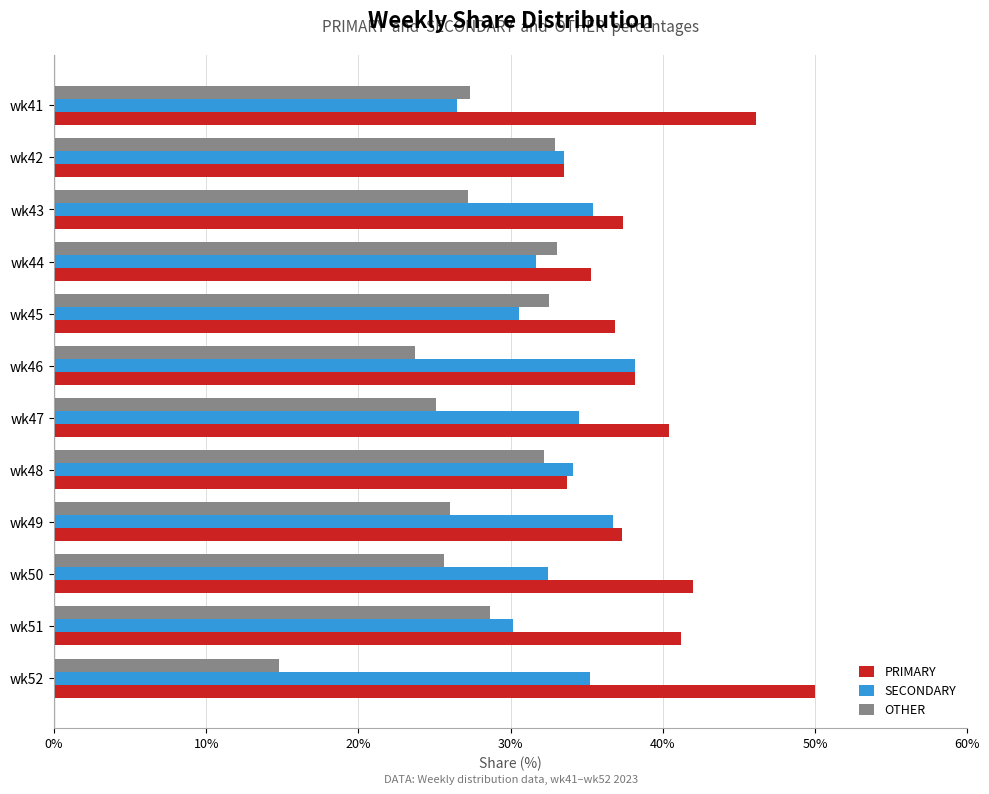

At how many categories does at least one series exceed 25?

12